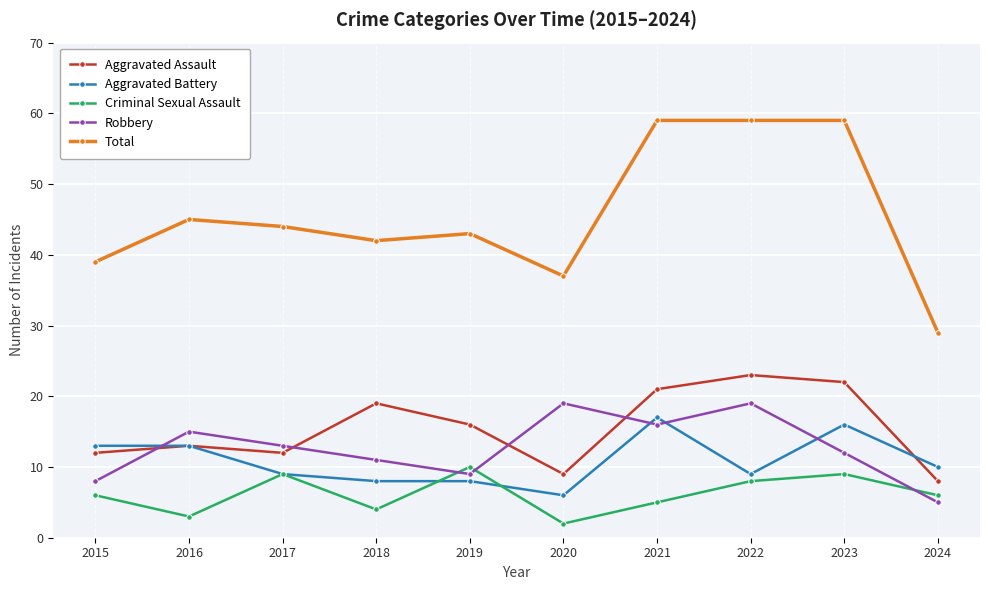

What is the value of the Robbery point at the 7th from the left?

16